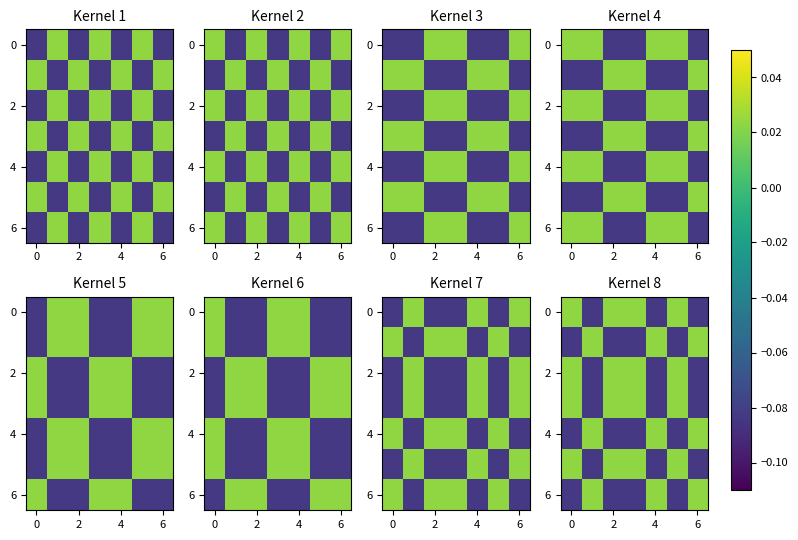

What is the difference between the second highest and second lowest values in the 0 series?

0.1